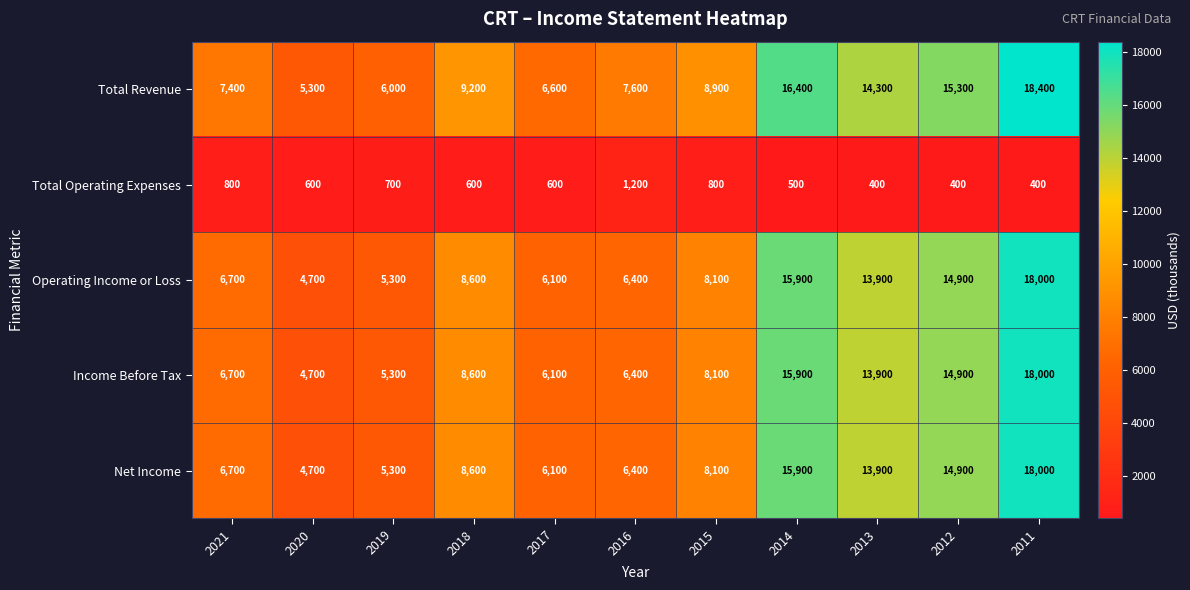

True or false: Total Revenue has a value of 9200 at 2018.

True